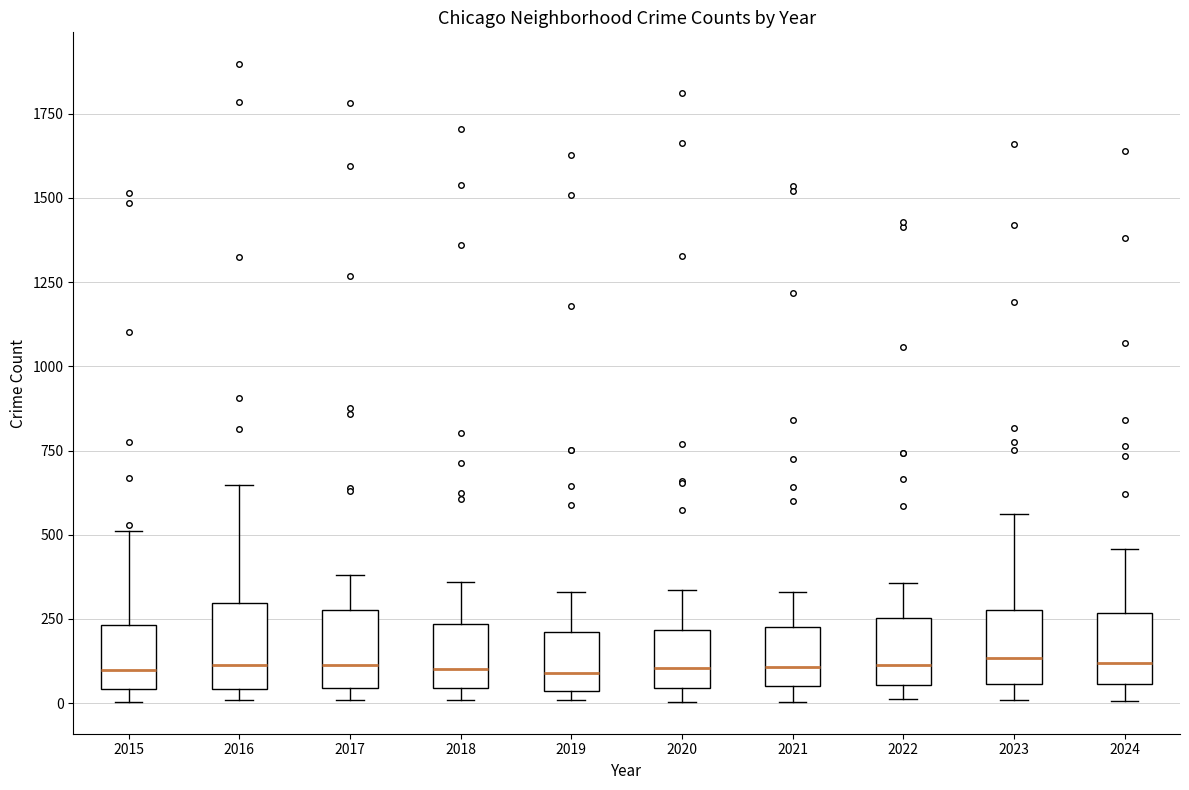

Reading left to right, read every box against the y-axis: the position of its median line, the range the box covers, and the ends of its whiskers. The values are not printed on the chart, so give them approximately, as read against the axis.

2015: median 100, box 50 to 250, whiskers 0 to 500
2016: median 100, box 50 to 300, whiskers 0 to 650
2017: median 100, box 50 to 300, whiskers 0 to 400
2018: median 100, box 50 to 250, whiskers 0 to 350
2019: median 100, box 50 to 200, whiskers 0 to 350
2020: median 100, box 50 to 200, whiskers 0 to 350
2021: median 100, box 50 to 250, whiskers 0 to 350
2022: median 100, box 50 to 250, whiskers 0 to 350
2023: median 150, box 50 to 300, whiskers 0 to 550
2024: median 100, box 50 to 250, whiskers 0 to 450